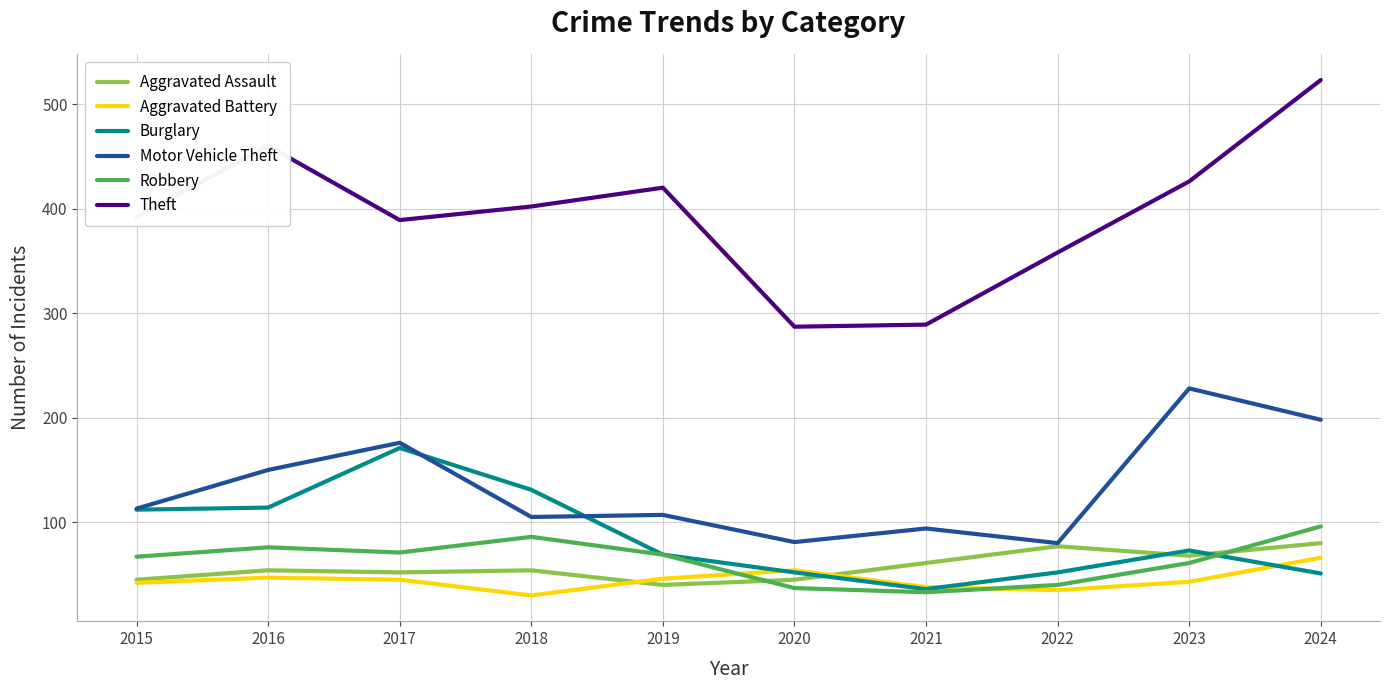

List the series in order of their peak value, highest first.

Theft, Motor Vehicle Theft, Burglary, Robbery, Aggravated Assault, Aggravated Battery